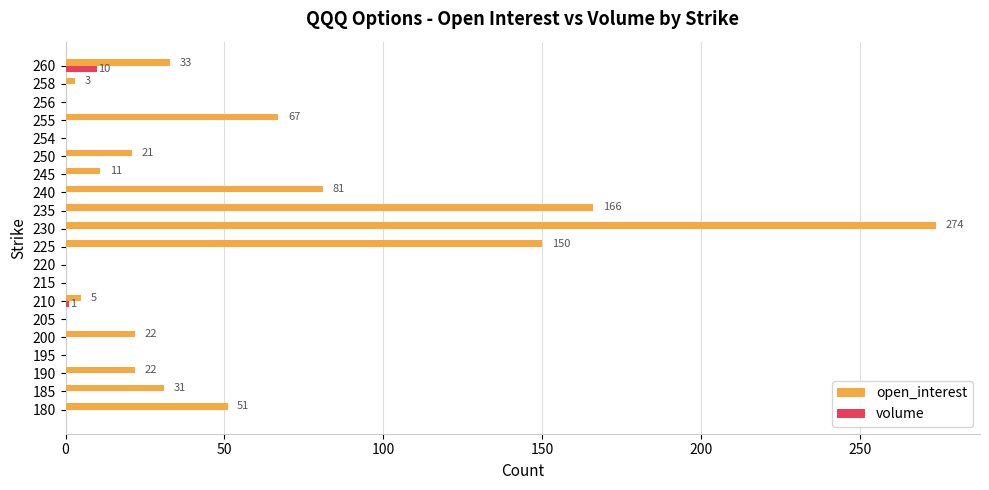

What is the sum of all open_interest values?

937